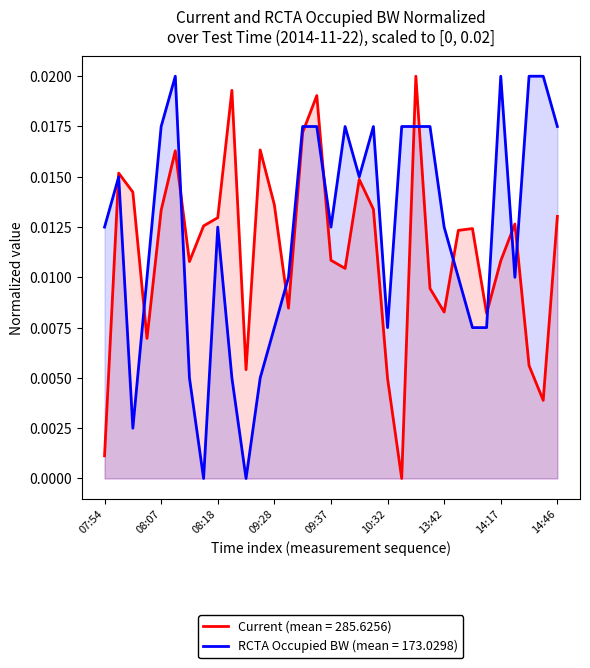

Between which two adjacent categories do Current and RCTA Occupied BW first intersect?

07:54 and 08:01